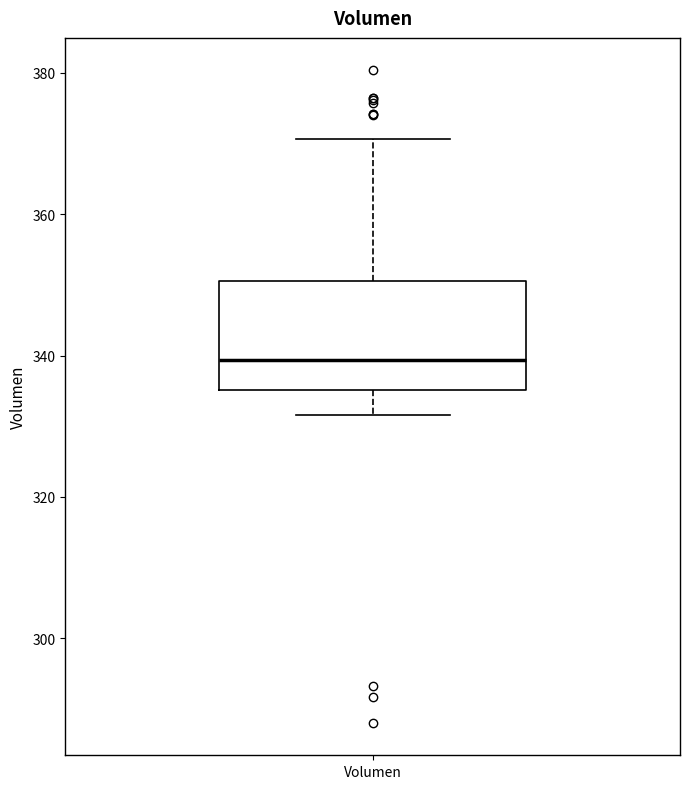

Read this box plot against the y-axis: the position of the median line, the range covered by the box, and the ends of both whiskers. The values are not printed on the chart, so give them approximately, as read against the axis.

median 340, box 336 to 350, whiskers 332 to 370